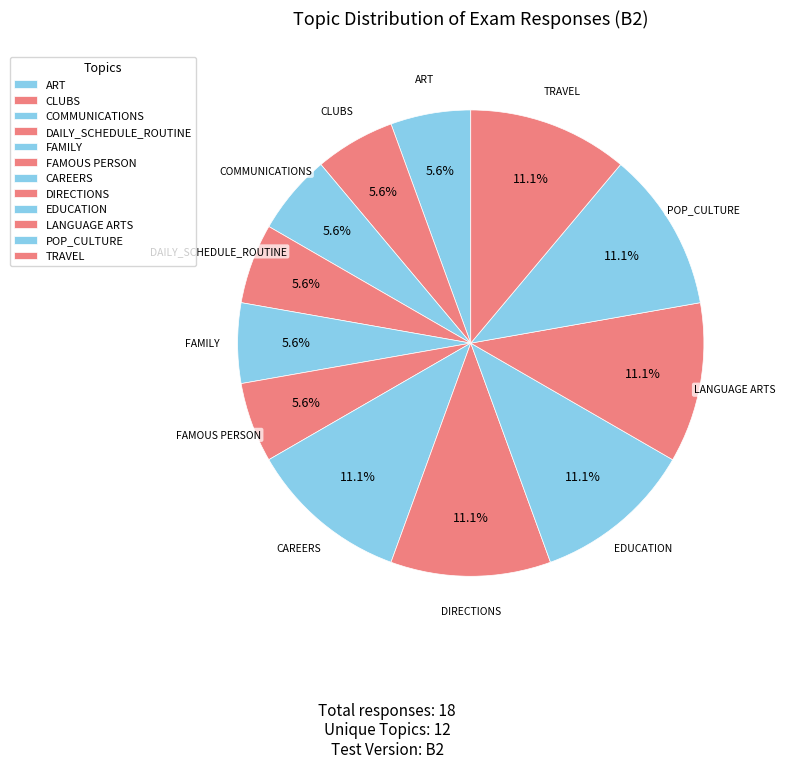

True or false: COMMUNICATIONS accounts for 6% of the total.

True